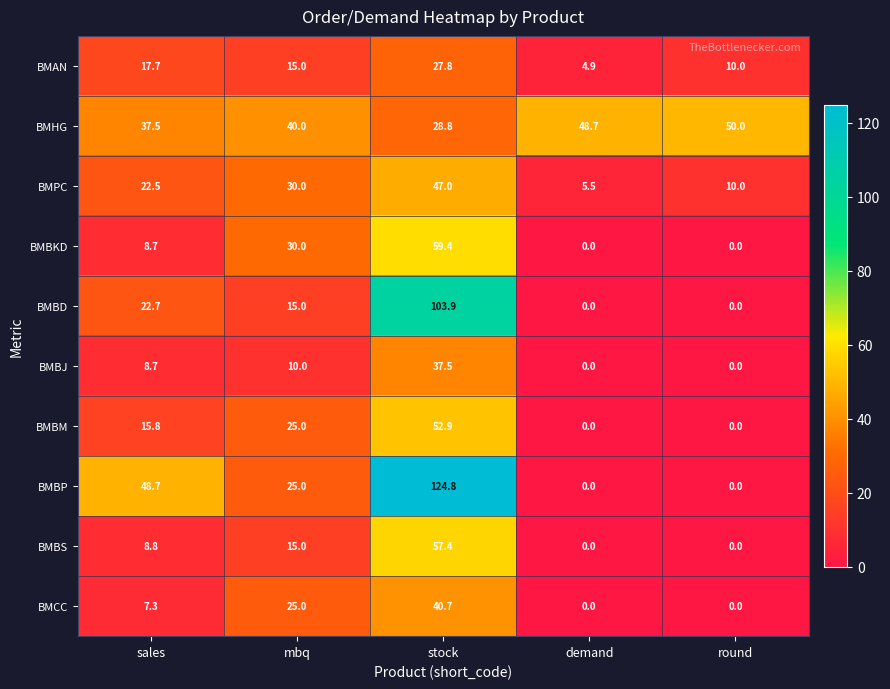

What is the sum of all BMHG values?

205.0